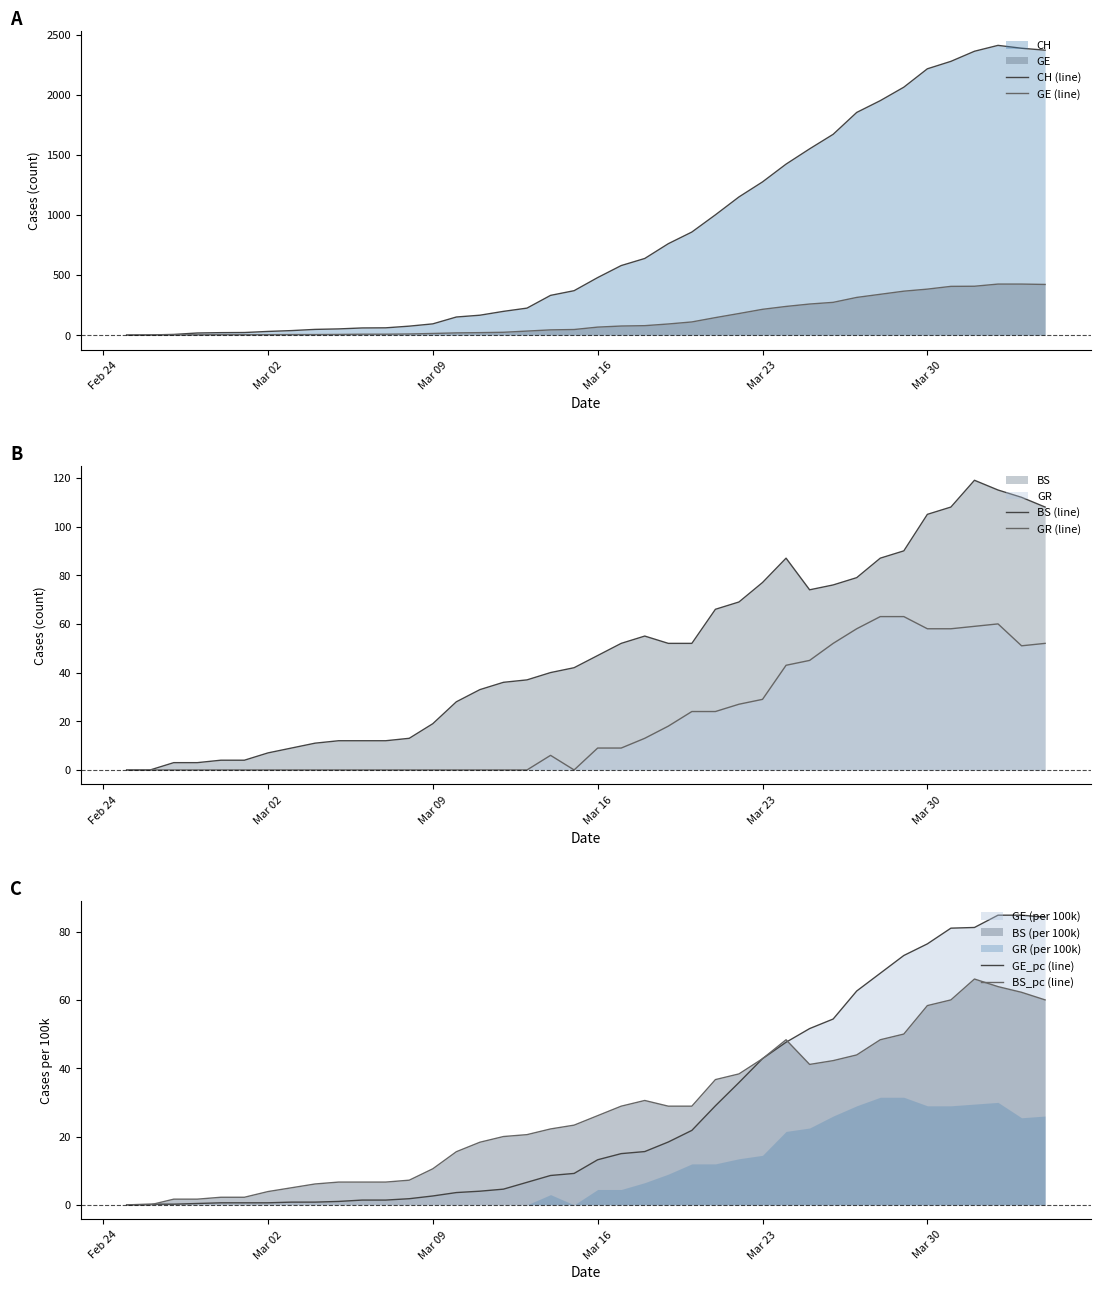

What is the difference between the maximum and minimum values in the GR (line) series?

63